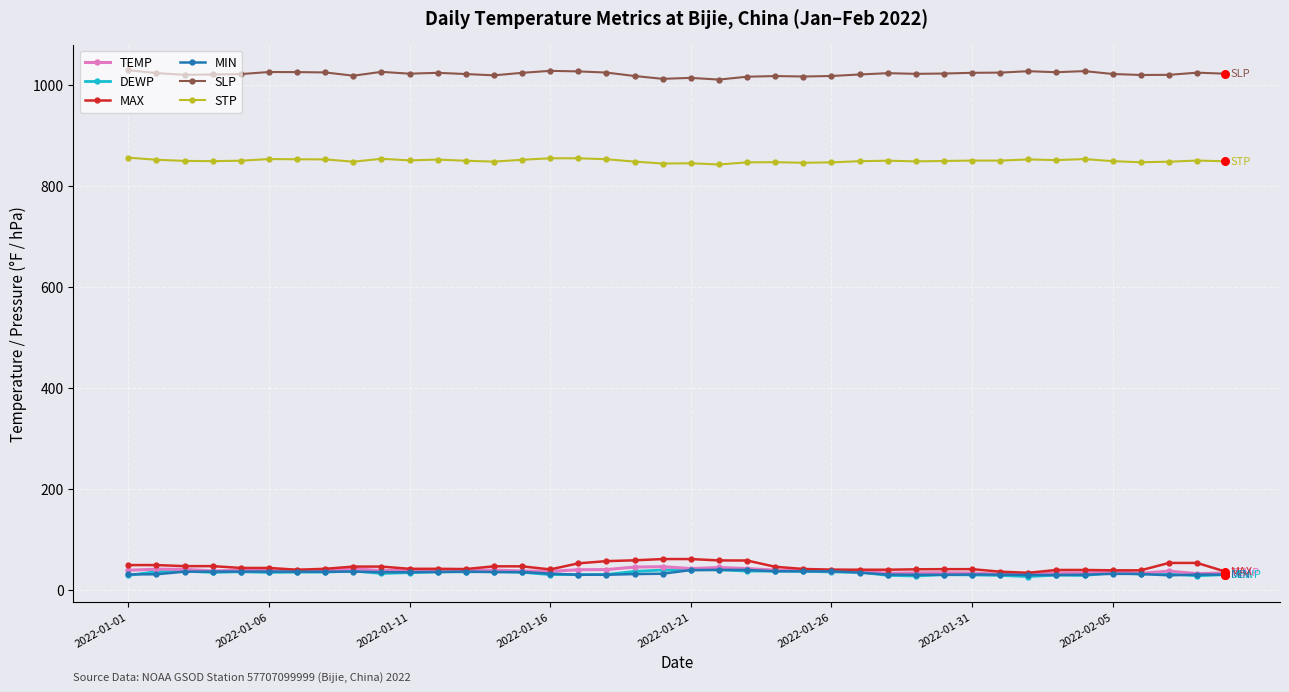

Which series has the largest total across all categories?

SLP